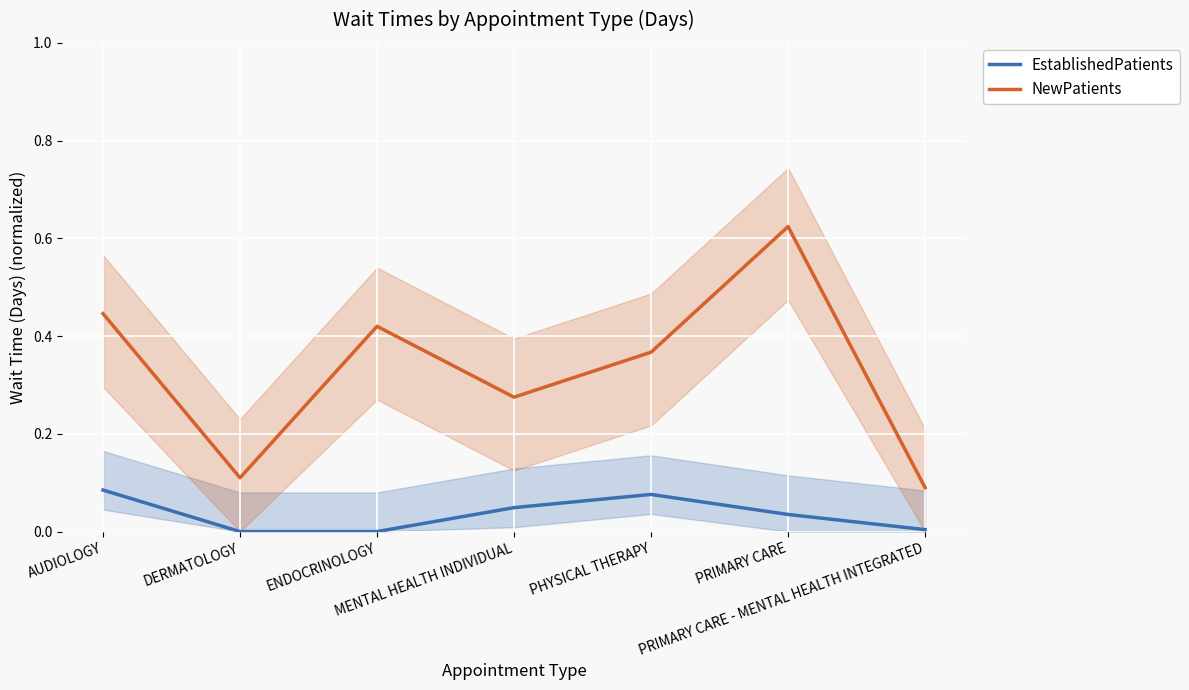

What is the difference between the highest and lowest values at MENTAL HEALTH INDIVIDUAL?

0.2